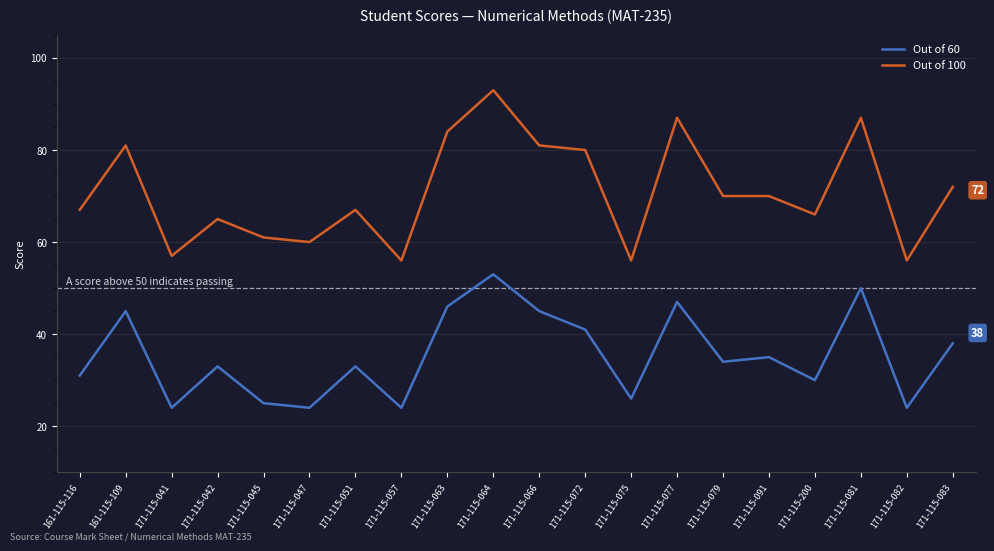

How many categories are shown in the chart?

20